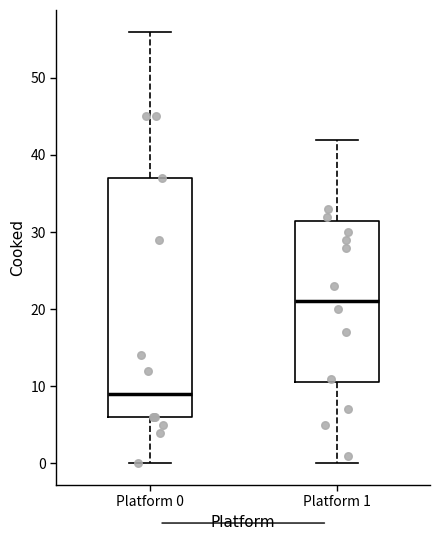

Reading left to right, transcribe this box plot: for each box, give where its median line is, the range the box spans, and where its two whiskers end, as read against the y-axis. The values are not printed on the chart, so give them approximately, as read against the axis.

Platform 0: median 9, box 6 to 37, whiskers 0 to 56
Platform 1: median 21, box 11 to 32, whiskers 0 to 42